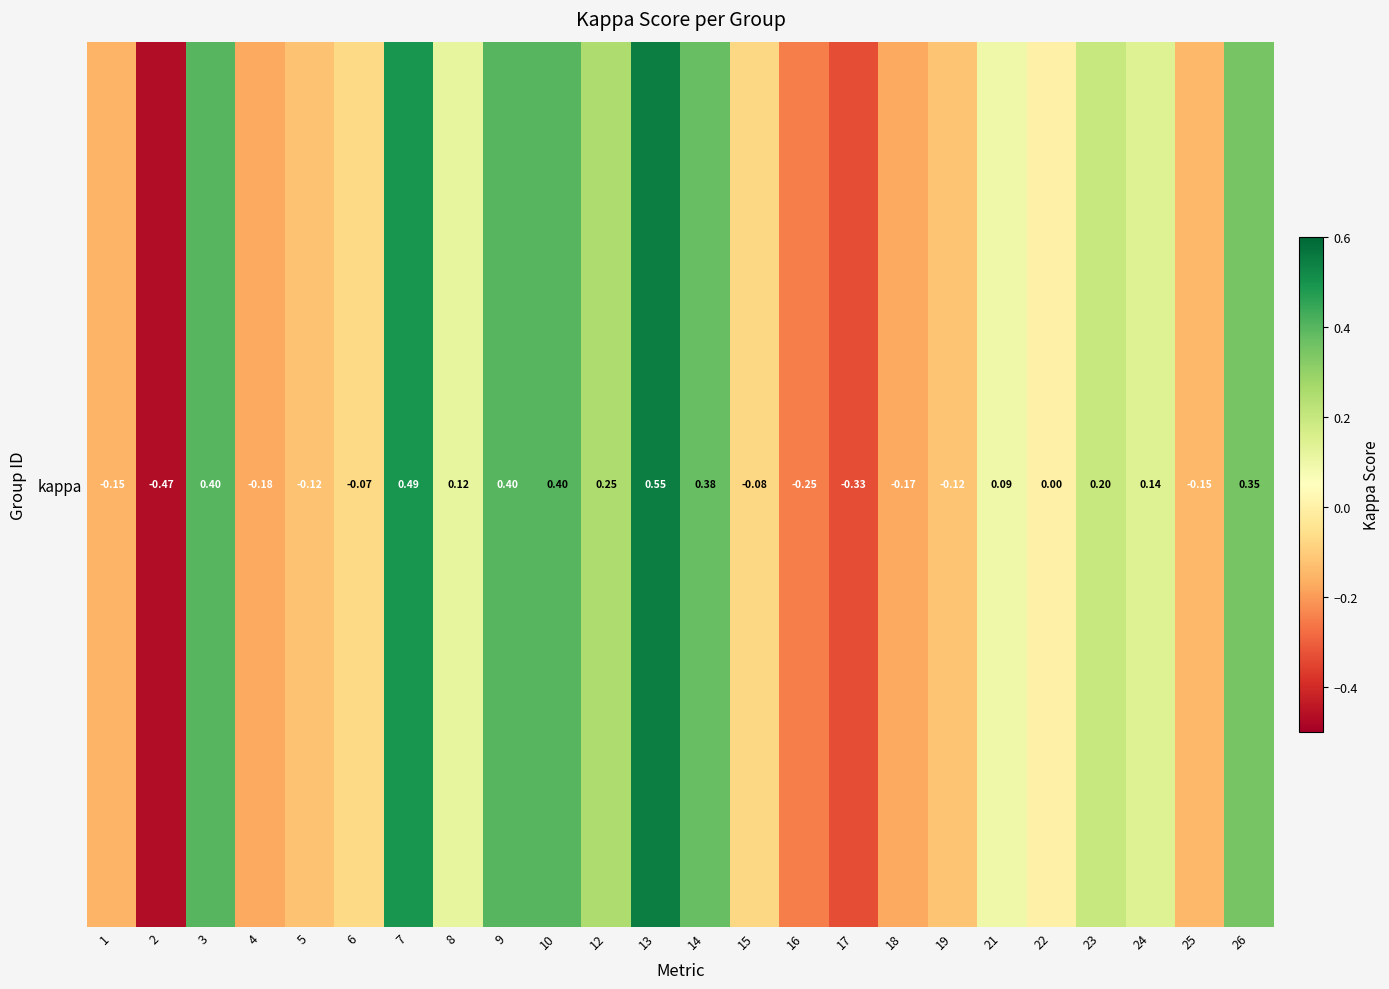

How many values are below zero?

11